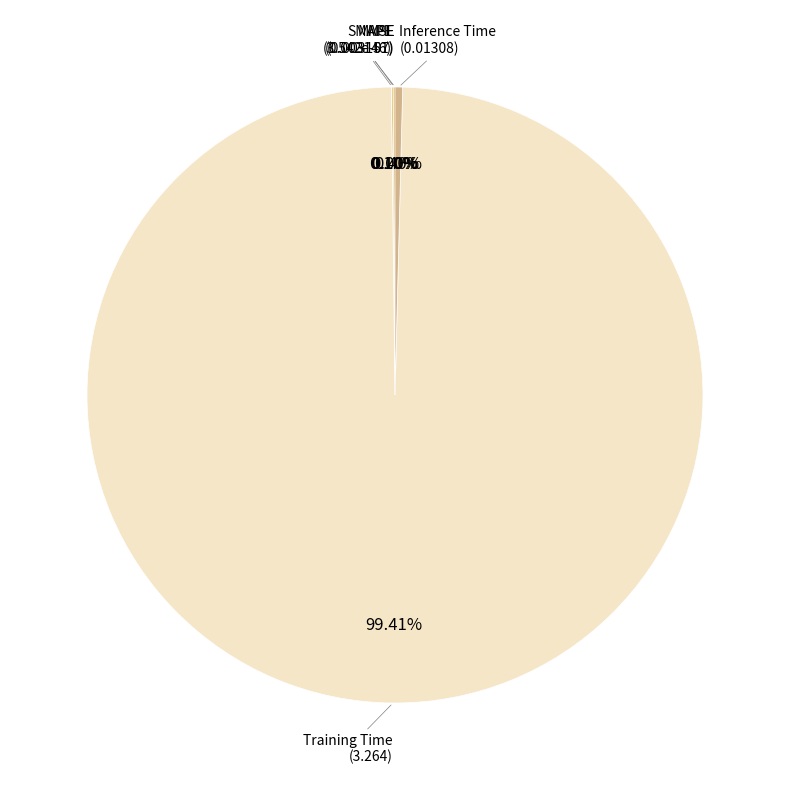

Does Inference Time represent more than half of the total?

No